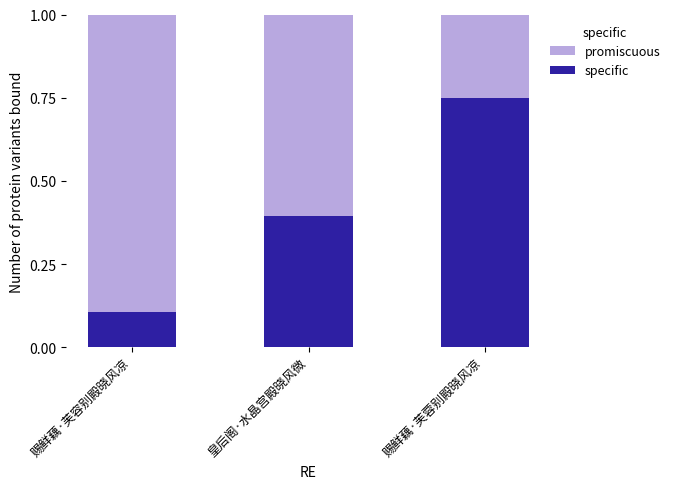

How many specific values are between 0 and 1?

3